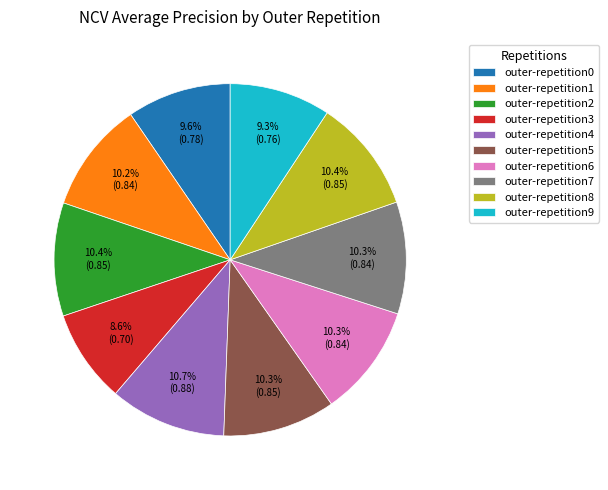

Is there any slice that represents more than half of the pie?

No